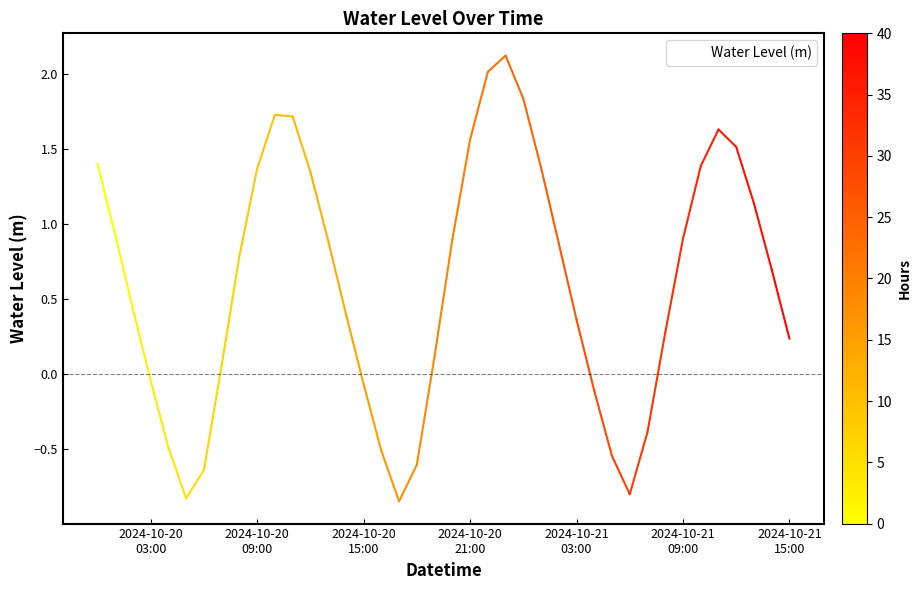

What is the difference between the maximum and minimum values?

3.0